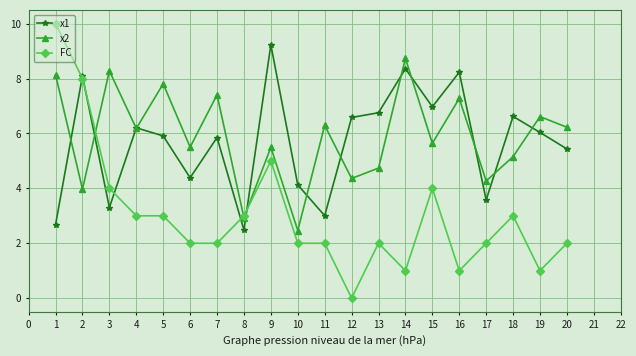

True or false: x1 and x2 intersect in this chart.

True